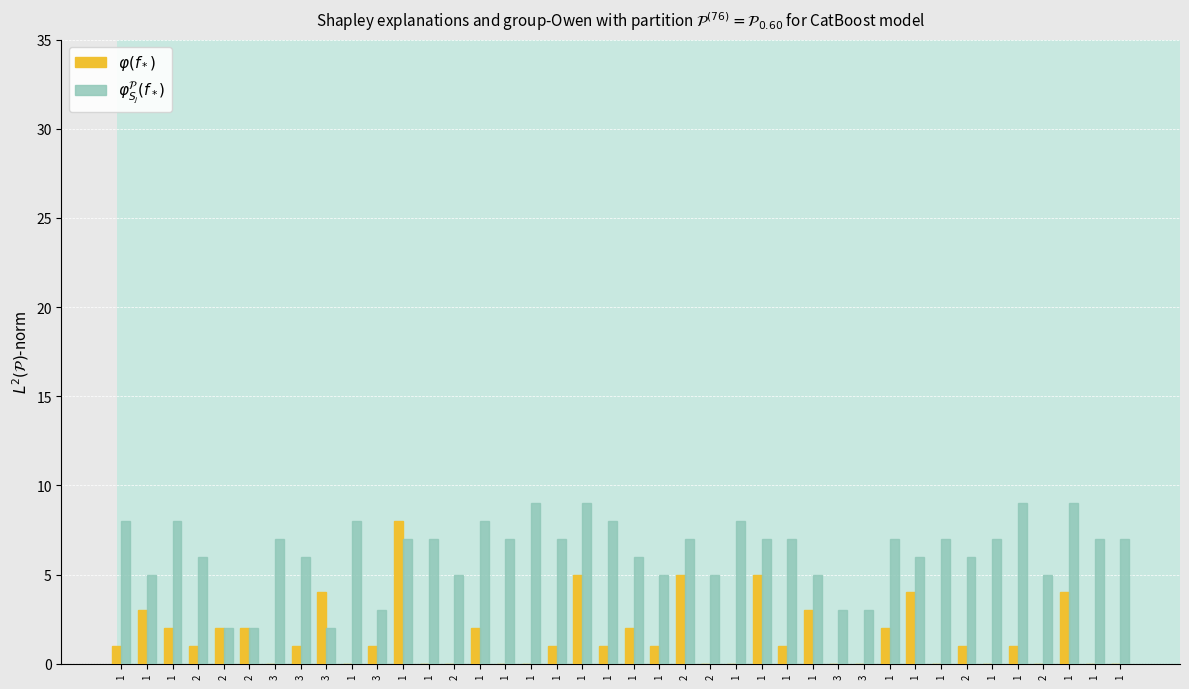

The value of $\varphi(f_*)$ at 1 is 1. True or false?

False